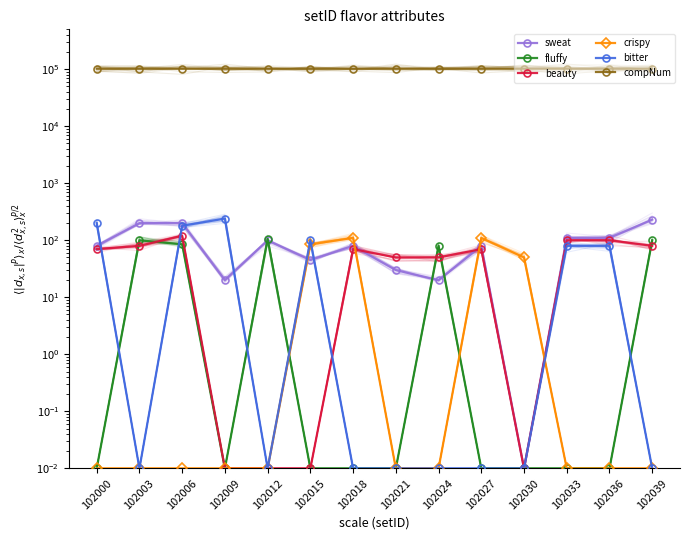

Between 102015 and 102027, which is larger?

102027